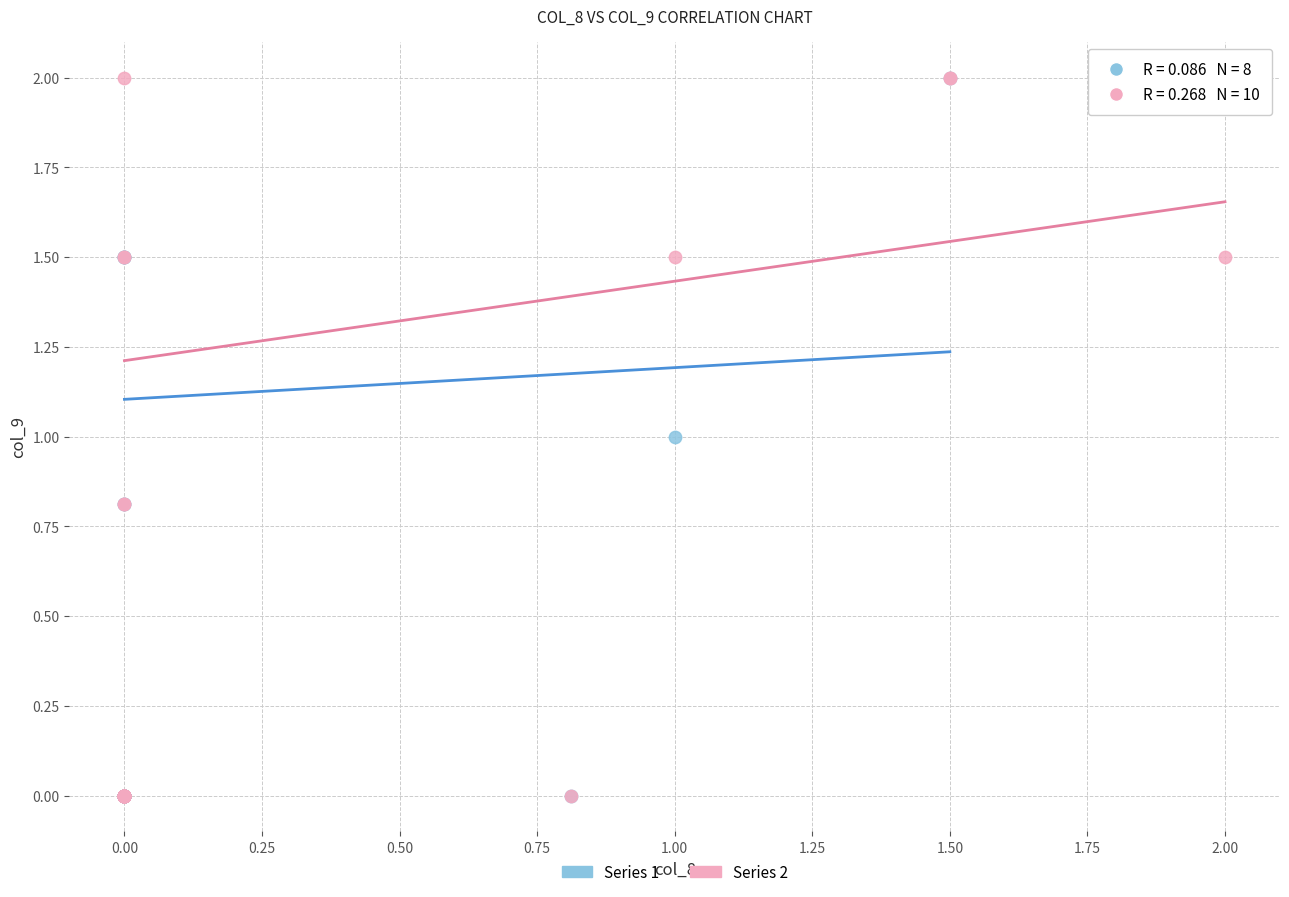

What are all the series names shown in the legend?

Series 1, Series 2